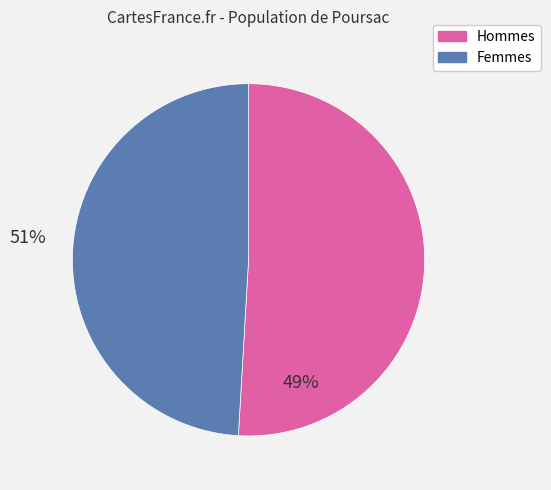

Is there any slice that represents more than half of the pie?

Yes